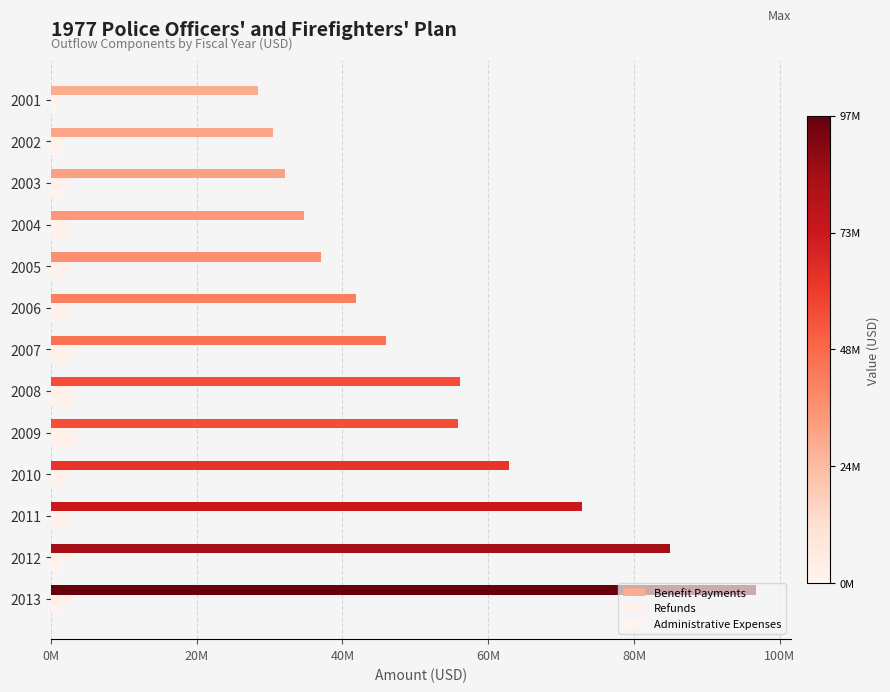

Which series has the largest total across all categories?

Benefit Payments